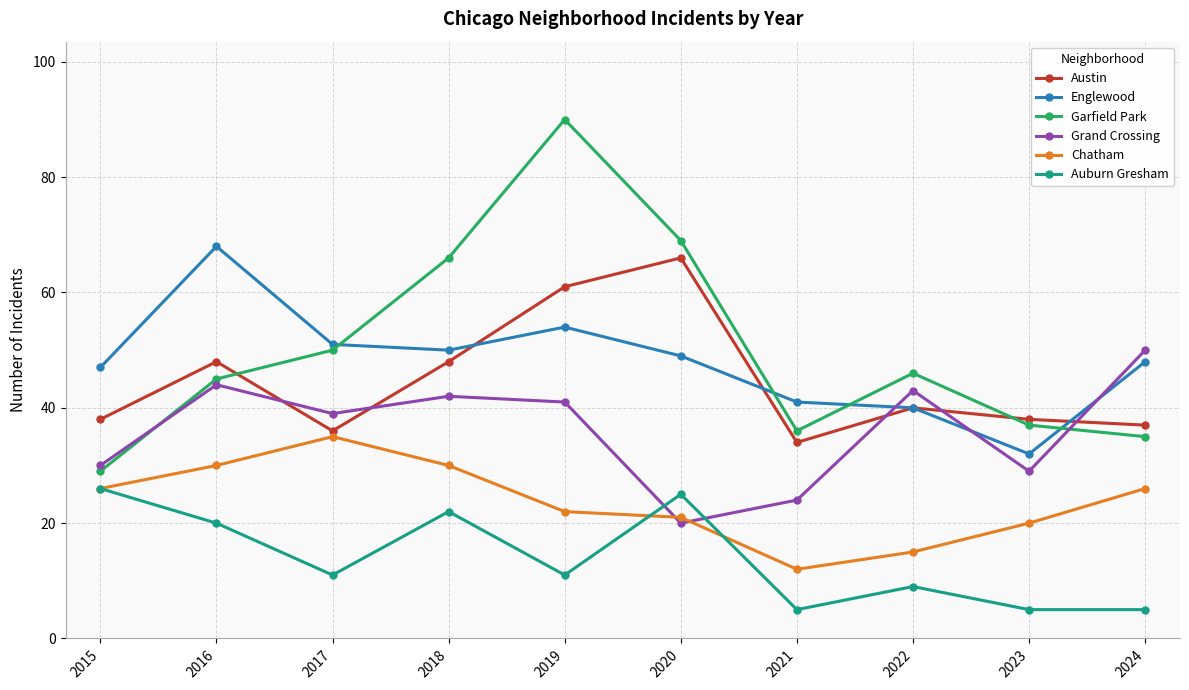

What is the spread (max minus min) of values at 2020?

49